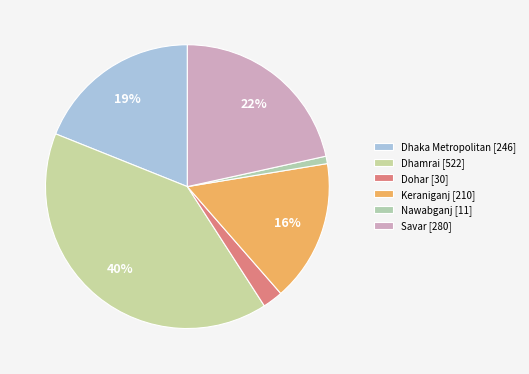

To the nearest percent, what is the difference between the largest and smallest slice percentages?

39%